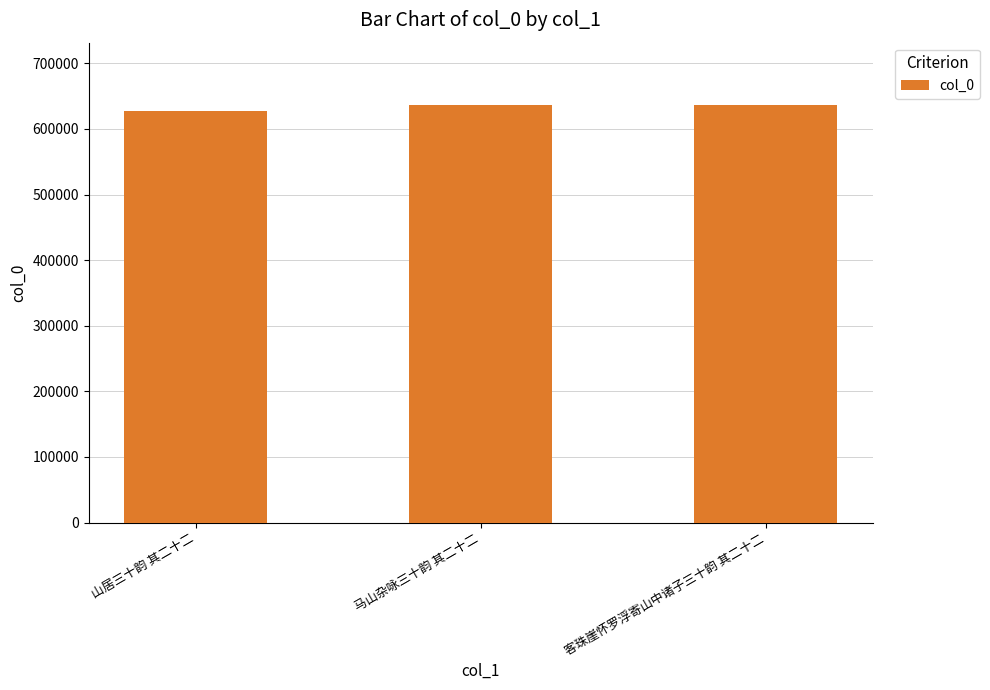

Read the value at 马山杂咏三十韵 其二十二.

636047